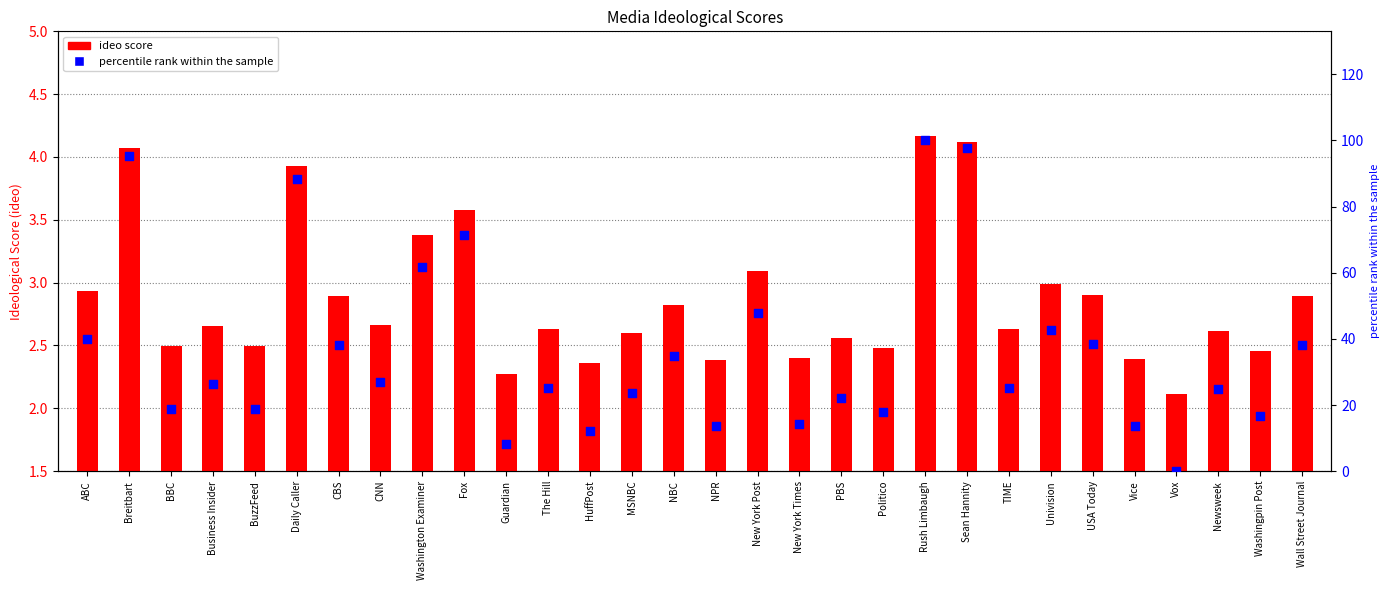

Which series has the widest spread of Y values?

percentile rank within the sample